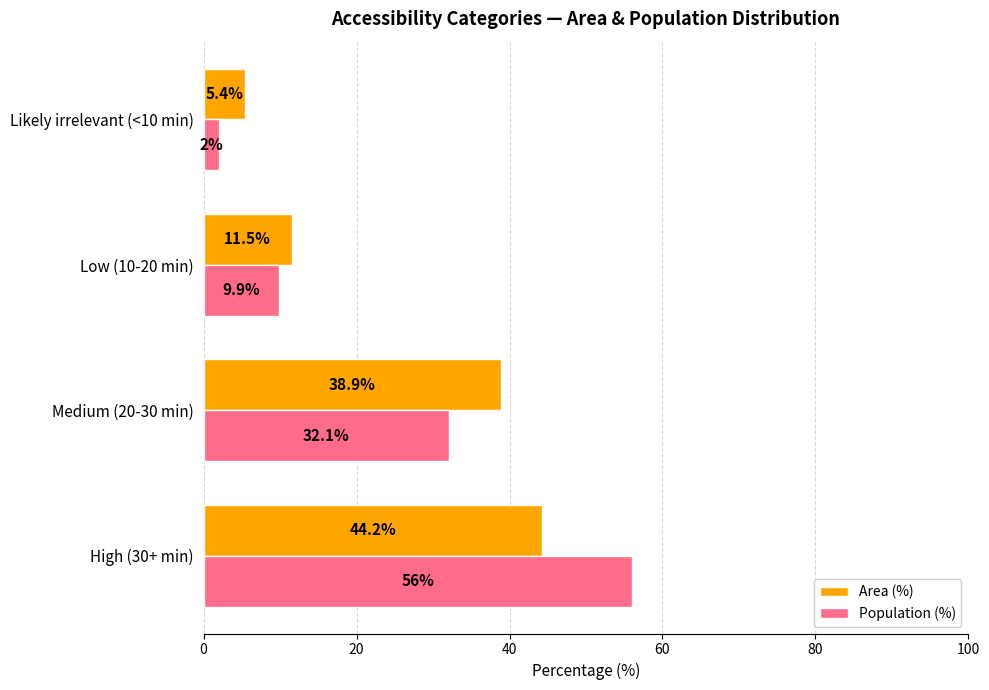

How many distinct data groups are displayed?

2